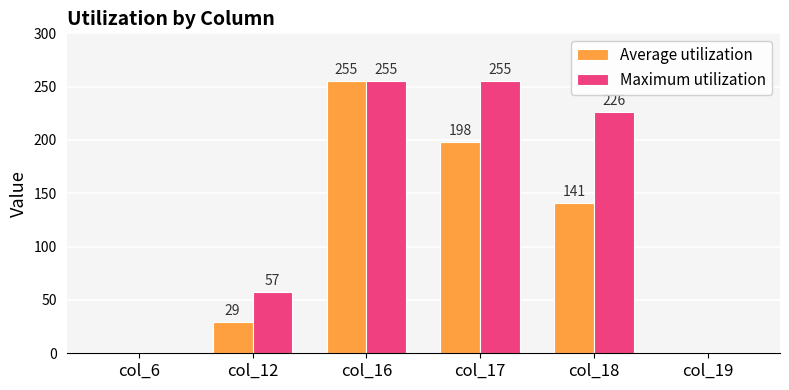

Is it true that Average utilization equals 0 at col_19?

True